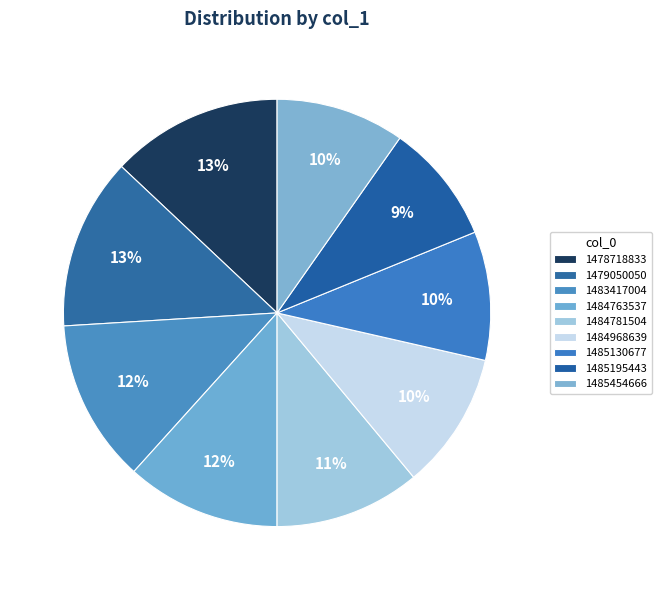

How many segments does this pie chart have?

9